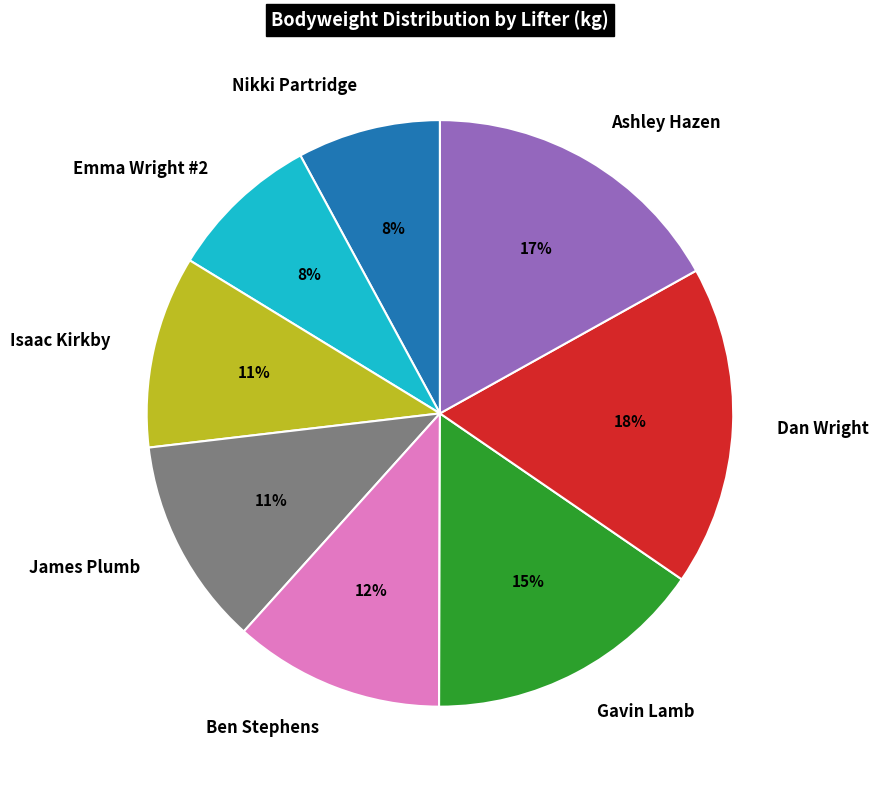

The Isaac Kirkby slice represents 11% of the pie. True or false?

True